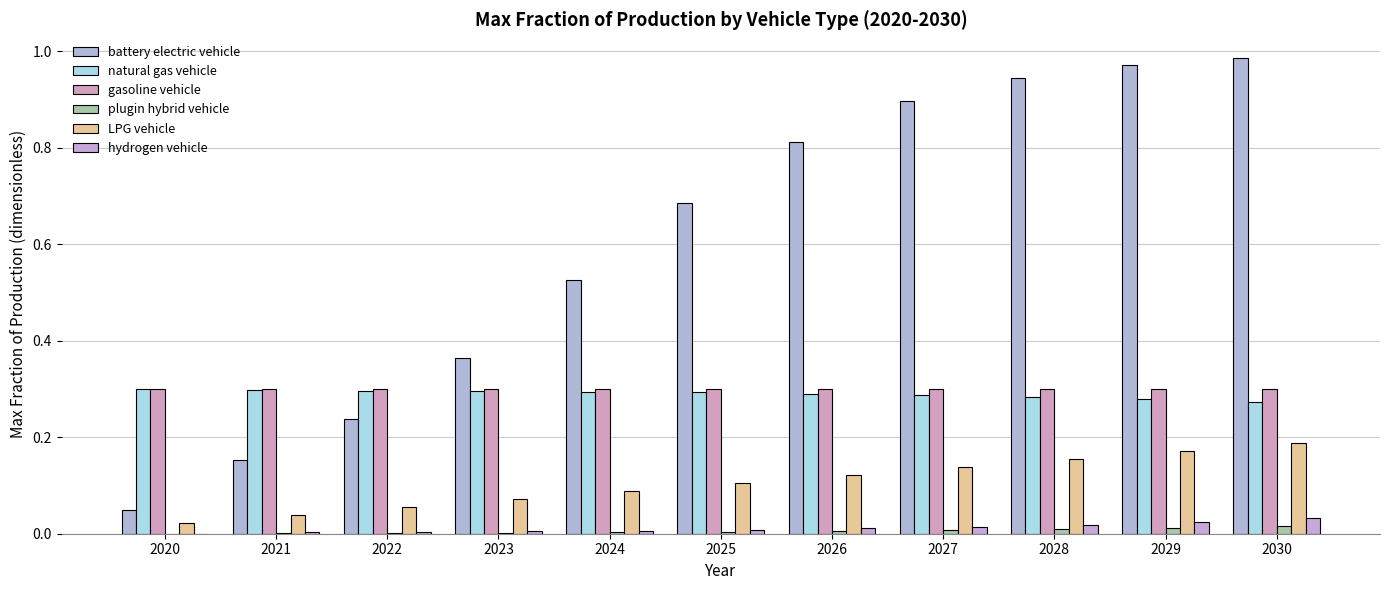

Which series has the largest range (max minus min)?

battery electric vehicle